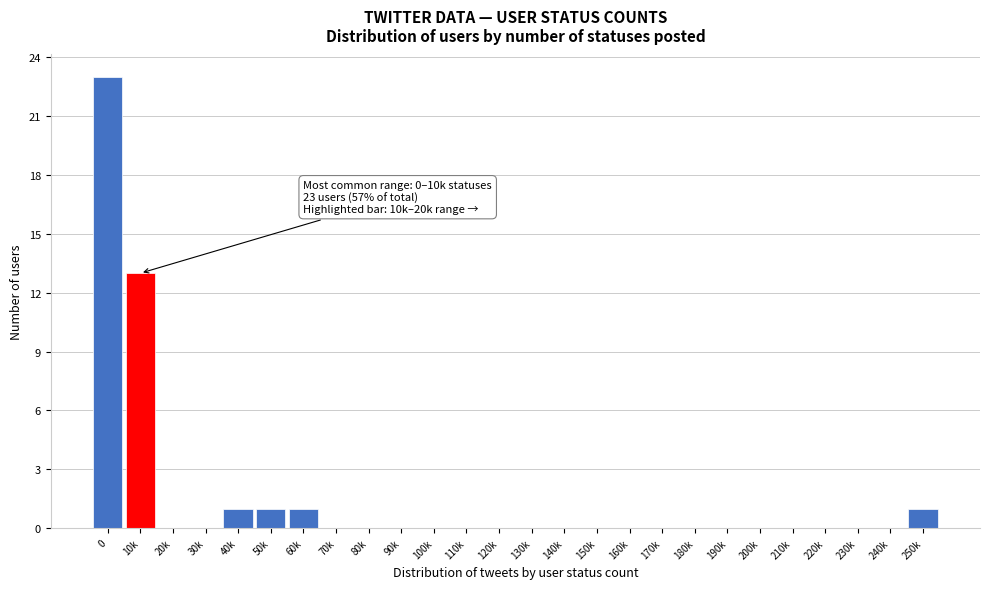

Reading right to left, extract all data points from this chart.

250k=1	240k=0	230k=0	220k=0	210k=0	200k=0	190k=0	180k=0	170k=0	160k=0	150k=0	140k=0	130k=0	120k=0	110k=0	100k=0	90k=0	80k=0	70k=0	60k=1	50k=1	40k=1	30k=0	20k=0	10k=13	0=23